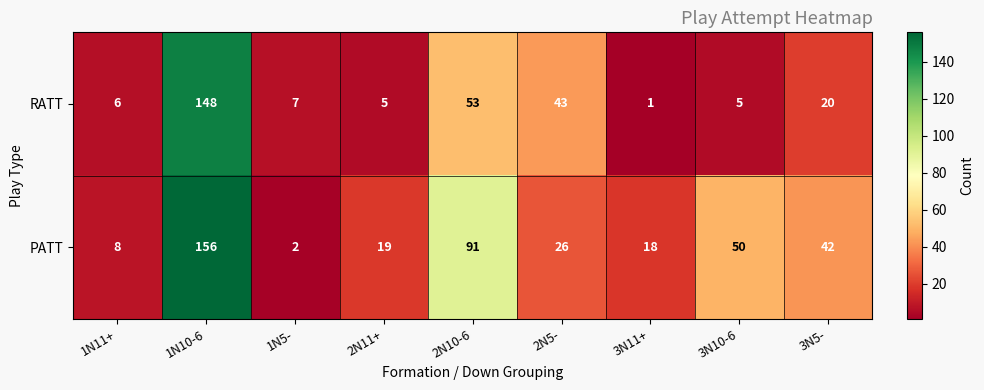

What is the difference between the highest and lowest values at 3N10-6?

45